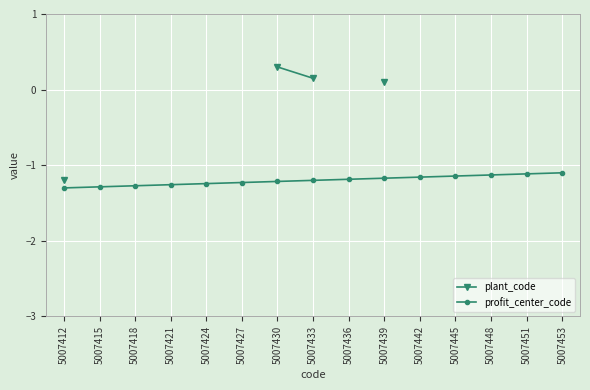

The profit_center_code series shows -1.6 at 5007445. True or false?

False